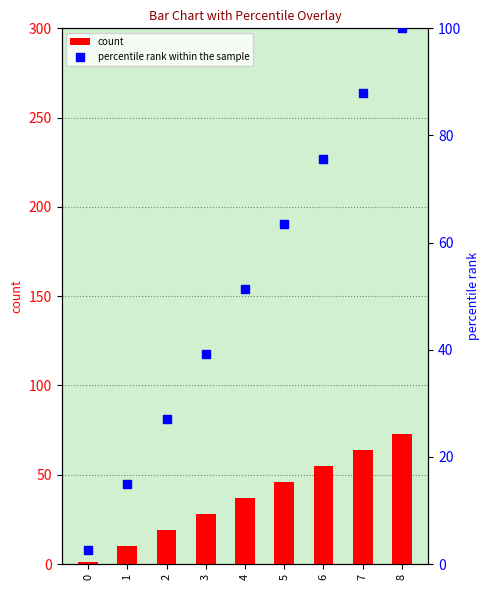

At which category is the sum across all series the highest?

8